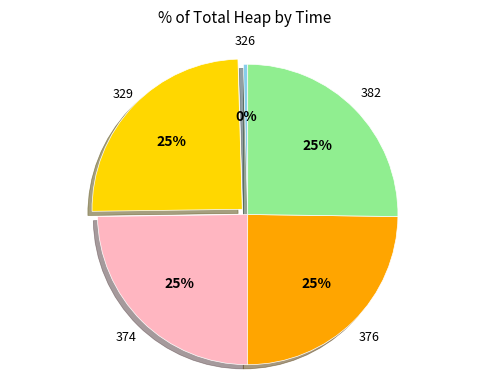

To the nearest percent, what is the difference between the largest and smallest slice percentages?

25%